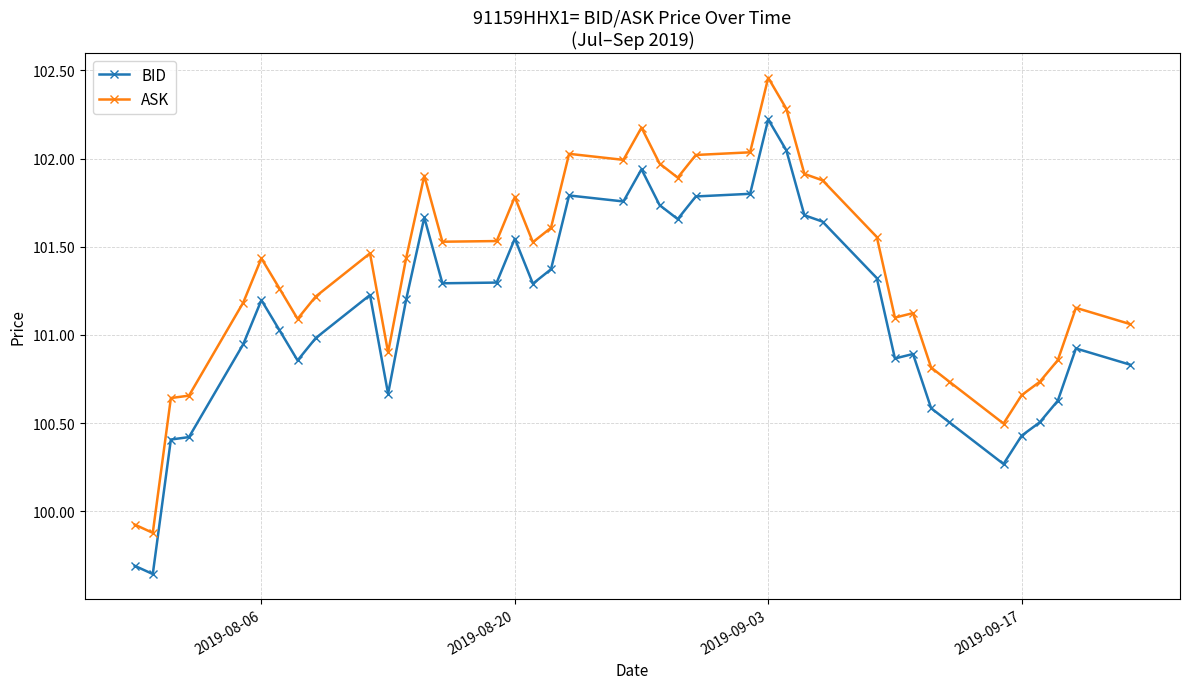

List the series in order of their peak value, lowest first.

BID, ASK